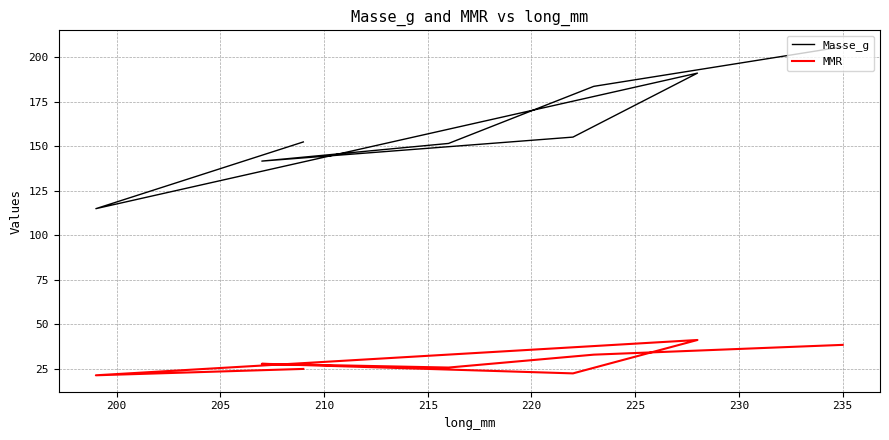

How many interior local valleys does the MMR series have?

3